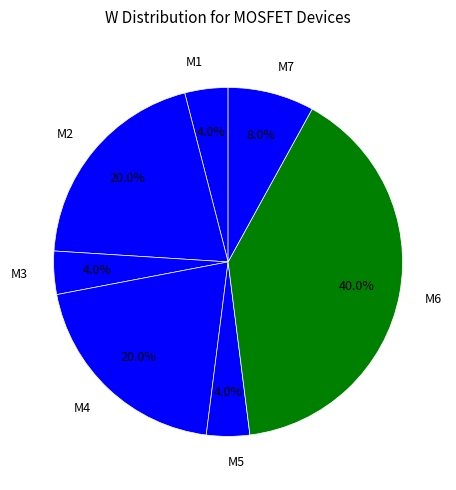

The M4 slice represents 12% of the pie. True or false?

False